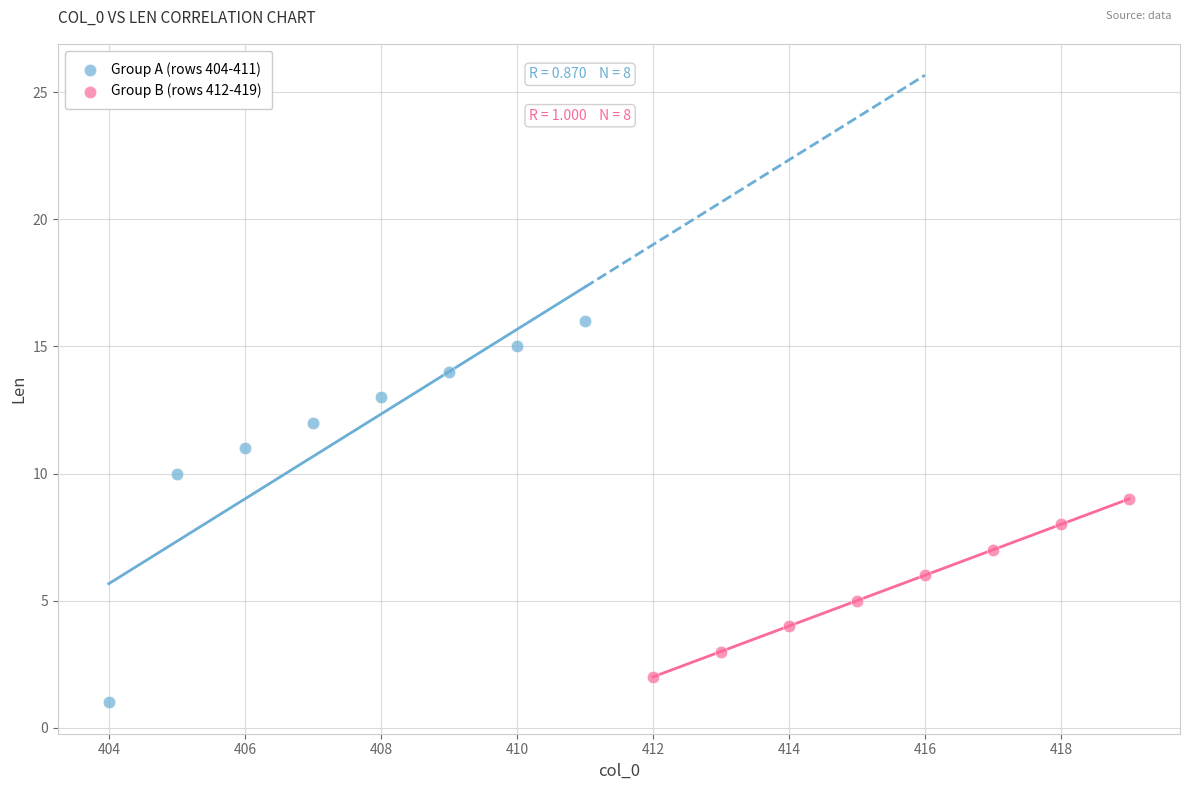

Which series reaches the minimum Y coordinate?

Group A (rows 404-411)